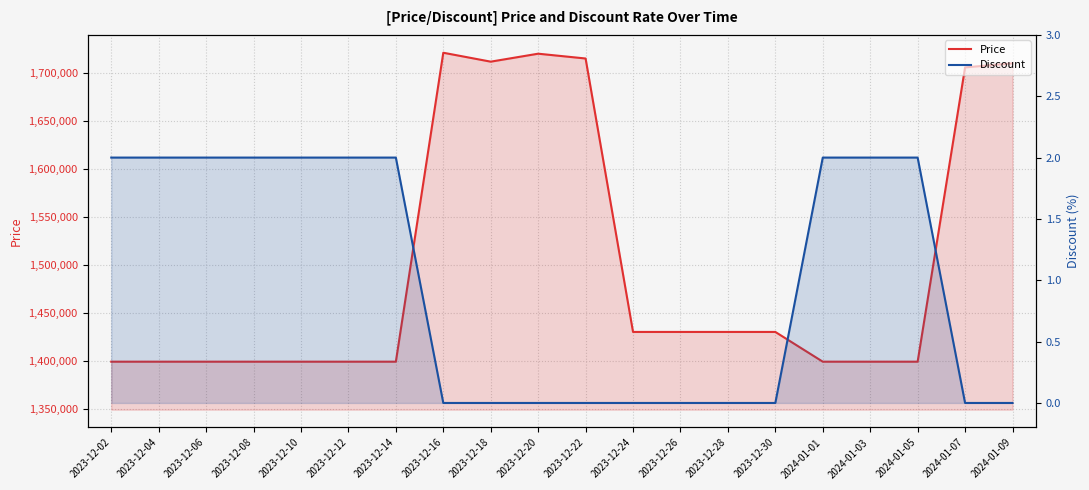

What is the total value across all series at 2023-12-26?

1430000